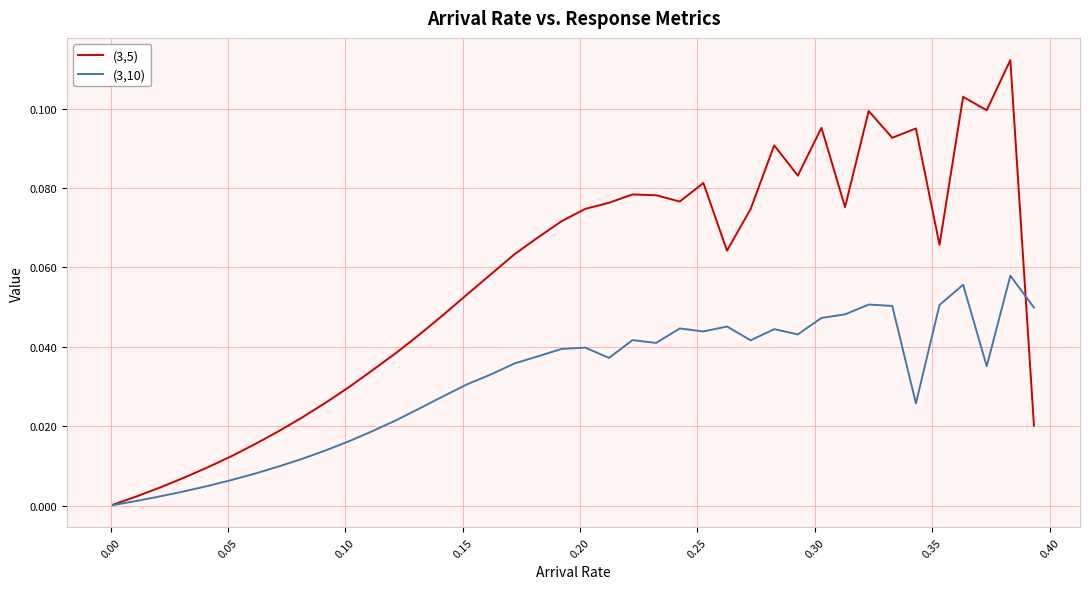

Which series has the largest total across all categories?

(3,5)